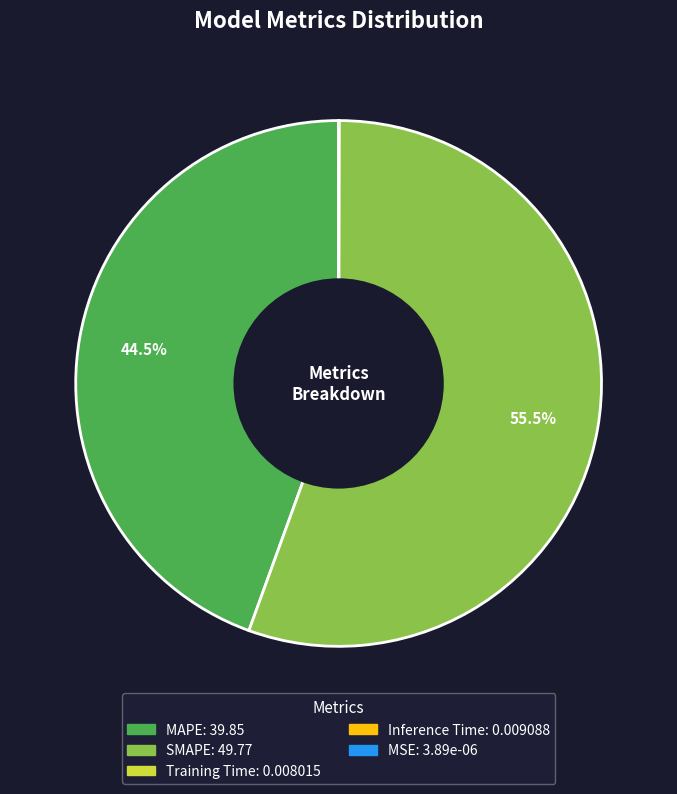

Between SMAPE and MAPE, which is larger?

SMAPE